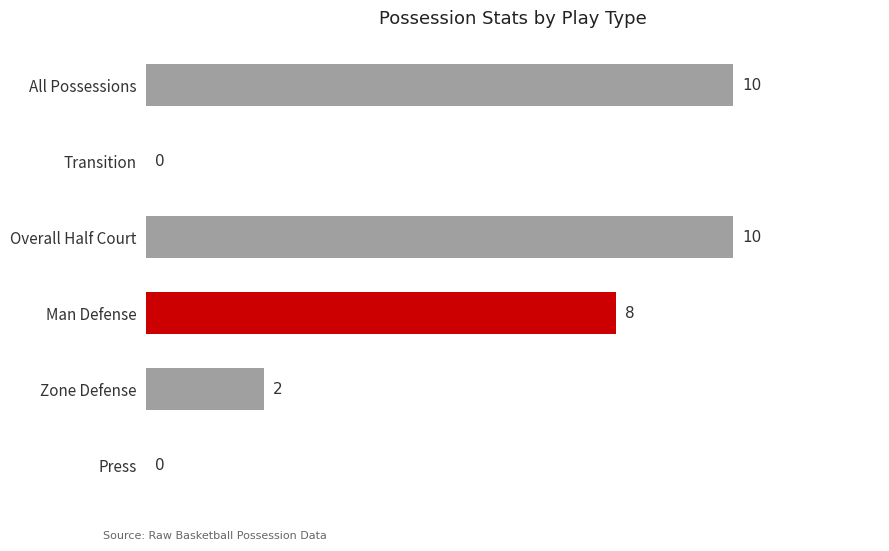

What is the average value?

5